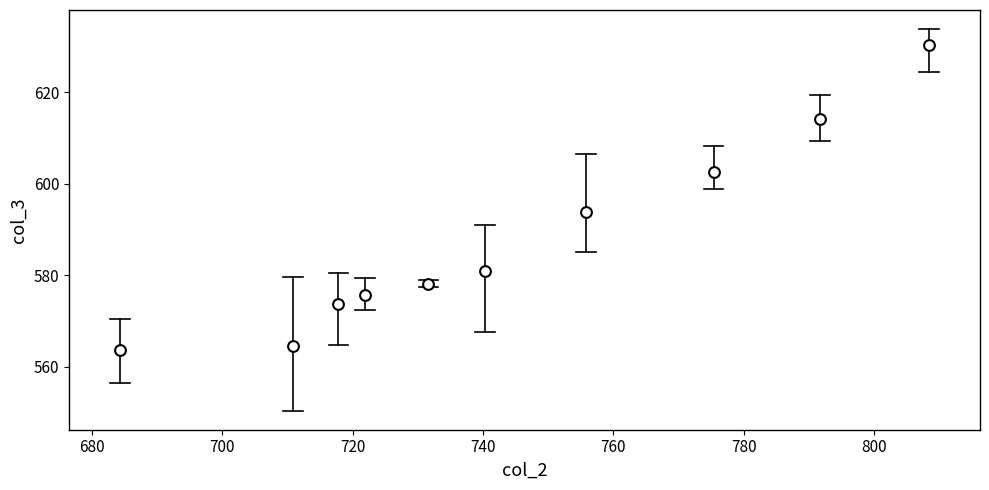

What is the range of Y values (max minus min)?

66.6